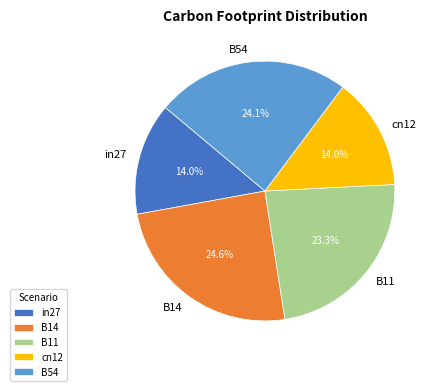

Is there any slice that represents more than half of the pie?

No